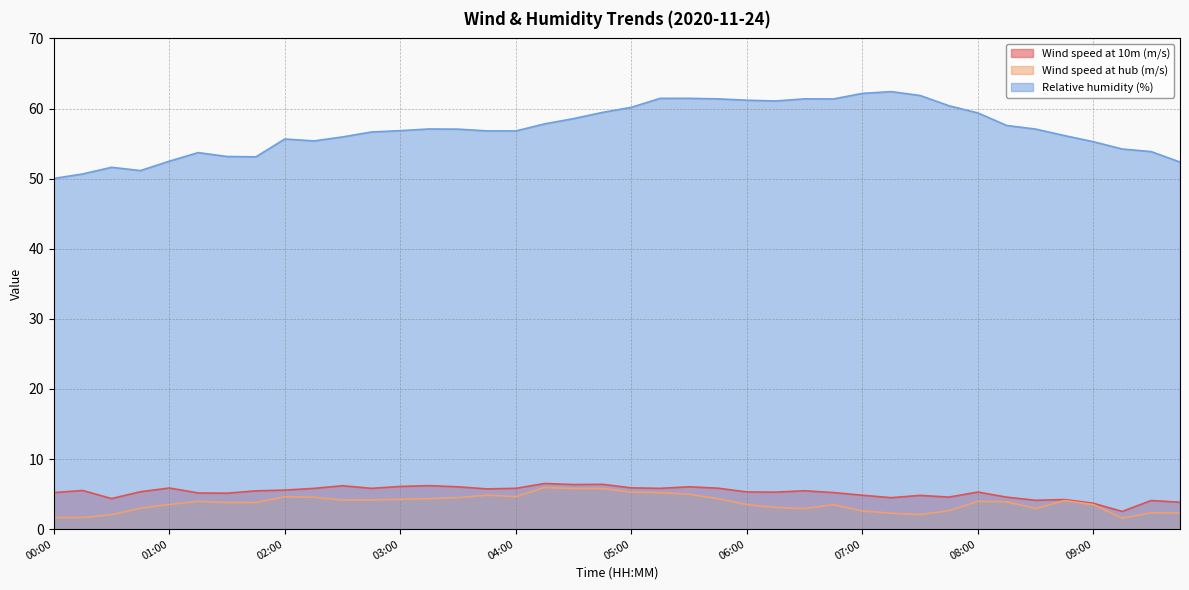

The value of Relative humidity (%) at 08:00 is 33.0. True or false?

False